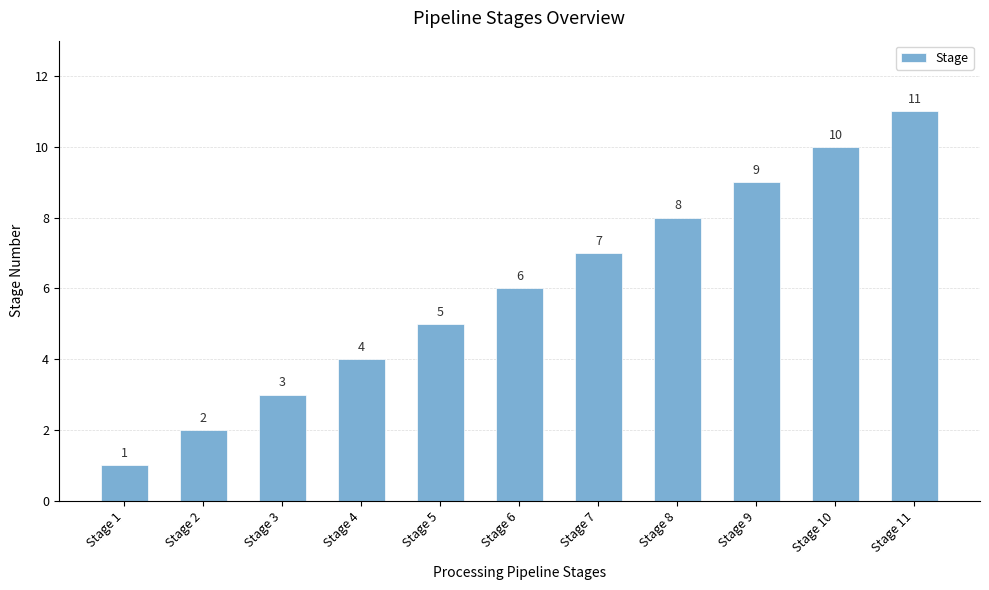

What is the average value?

6